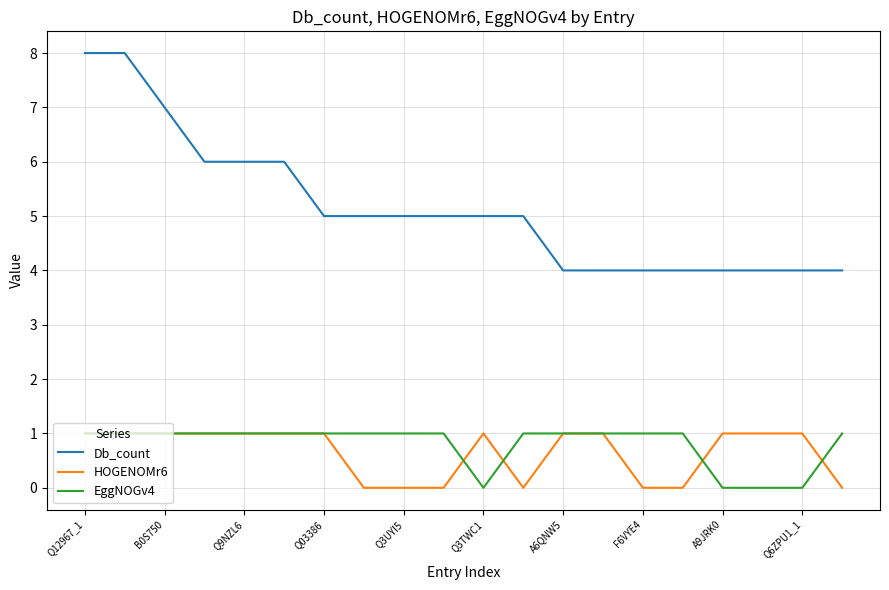

True or false: EggNOGv4 and Db_count intersect in this chart.

False